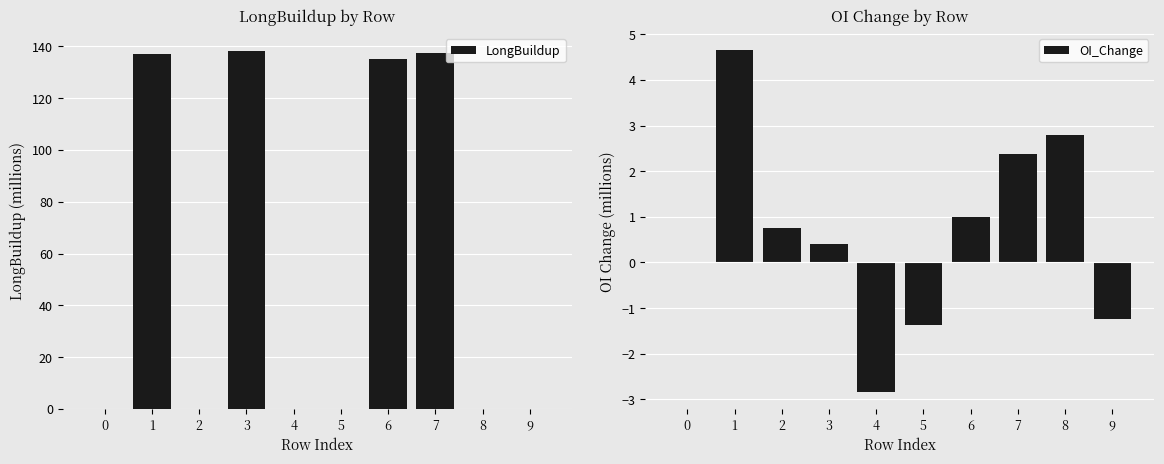

What is the smallest value displayed?

-2.8